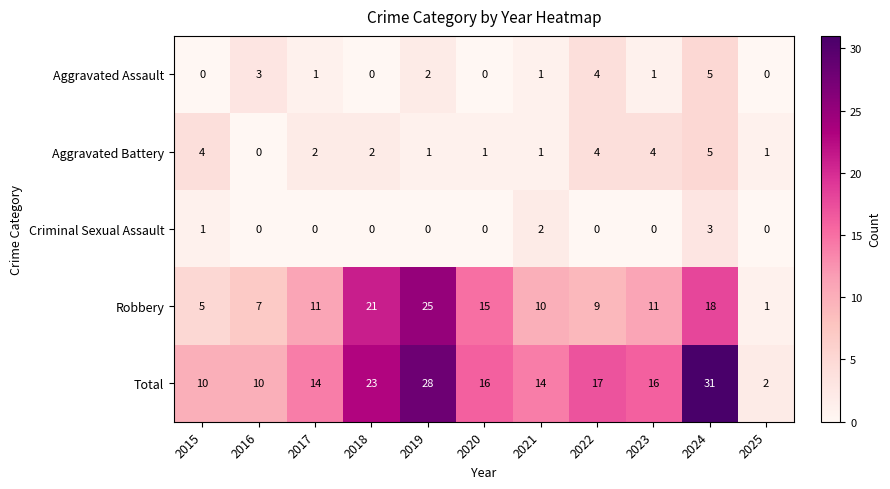

Which label corresponds to the largest value in the chart?

2024